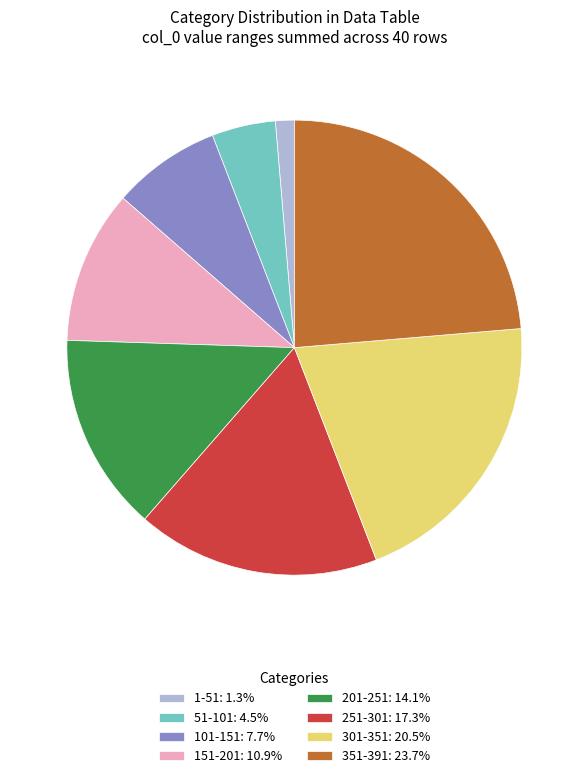

Is 151-201: 10.9% the majority of the pie?

No